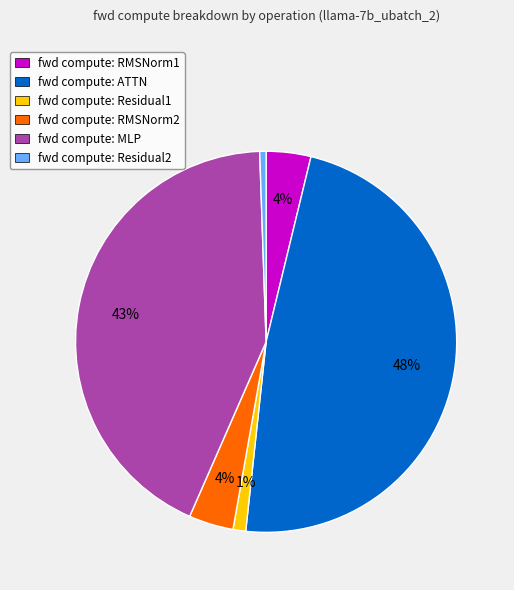

Combined, do fwd compute: ATTN and fwd compute: RMSNorm1 account for over 50%?

Yes